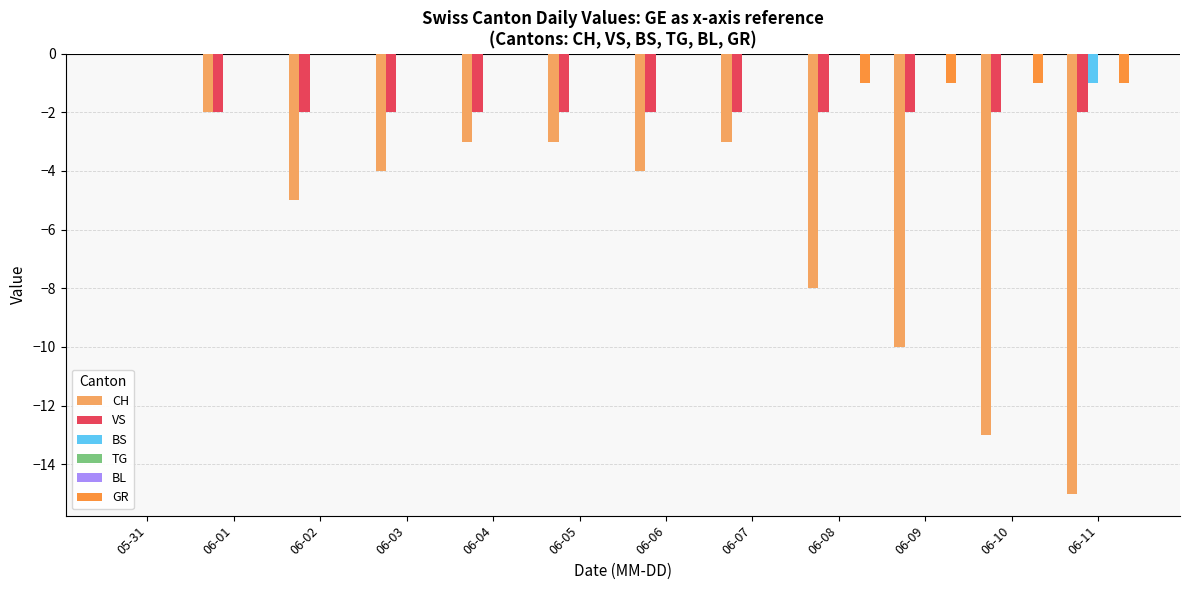

Which category has the highest value across all series?

05-31